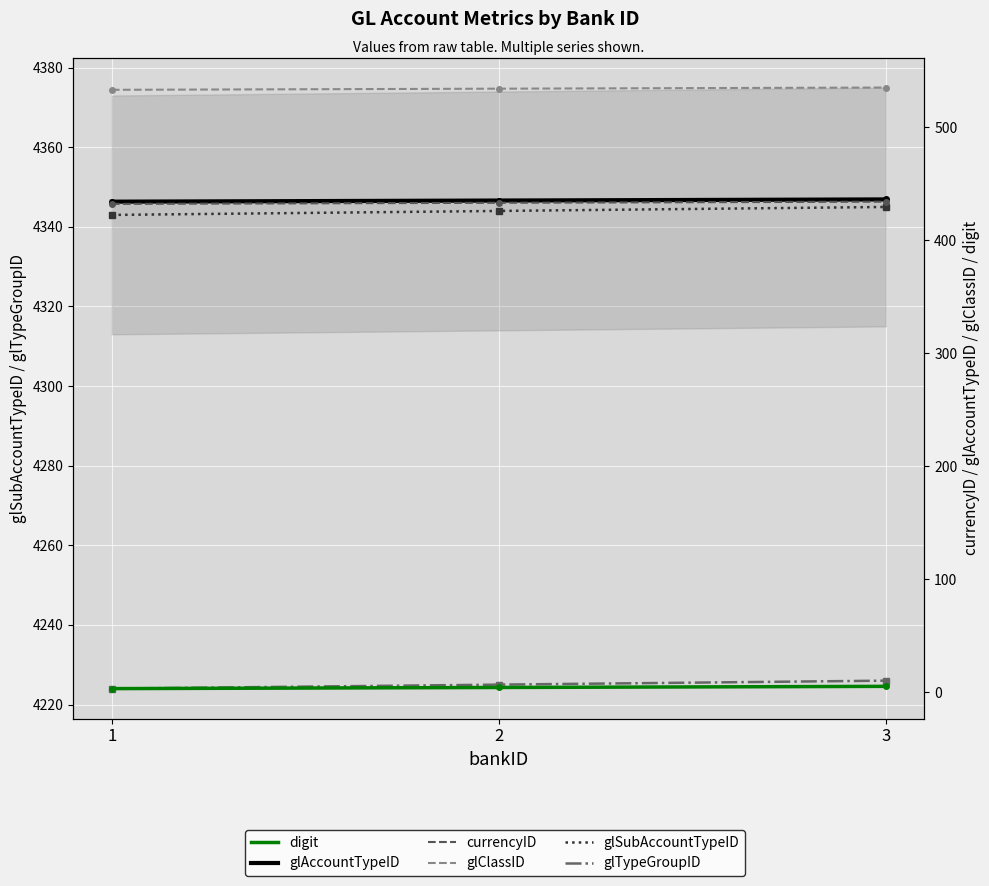

What is the approximate value of glAccountTypeID at 1?

434